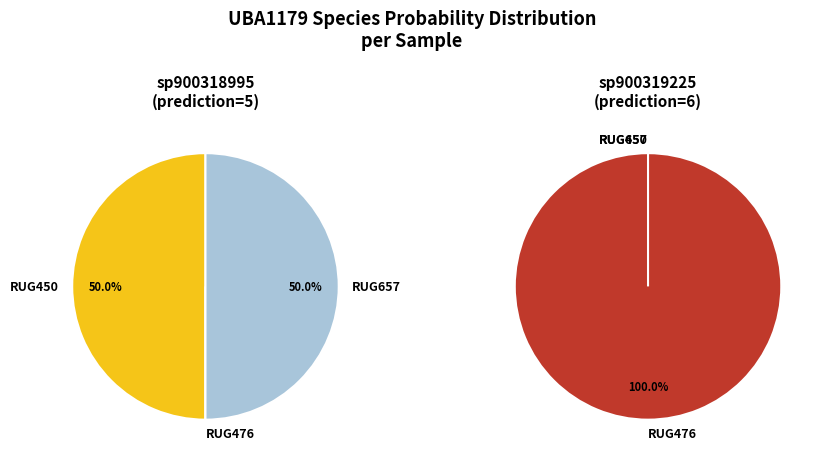

What is the difference between the highest and lowest values at RUG657.fasta?

1.0